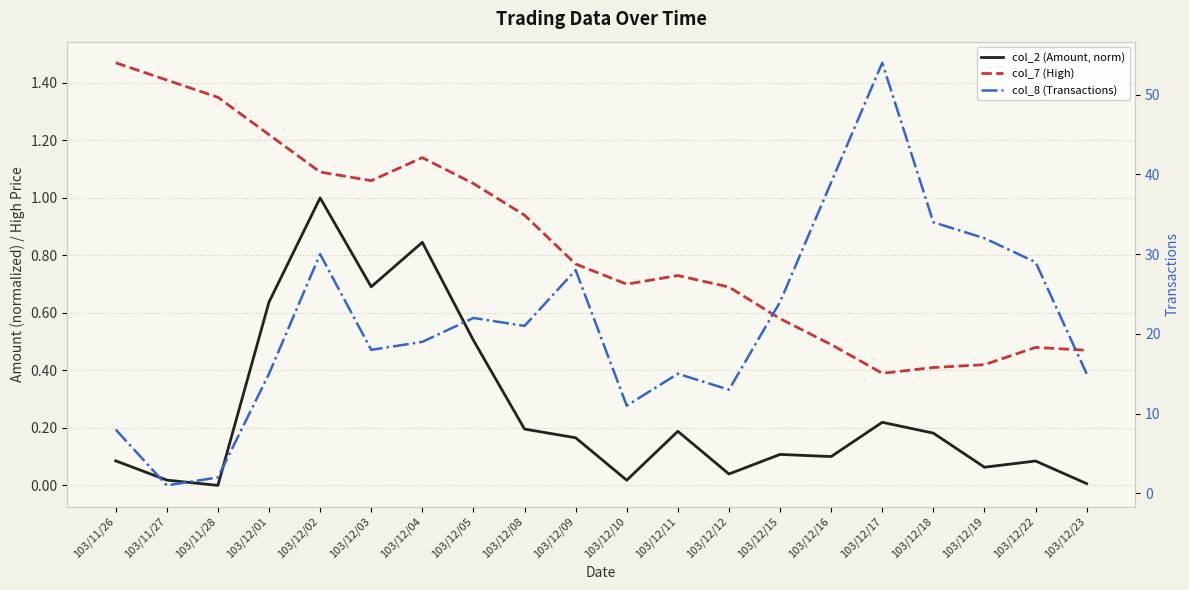

What is the difference between the col_2 (Amount, norm) values at 103/12/23 and 103/11/26?

0.1